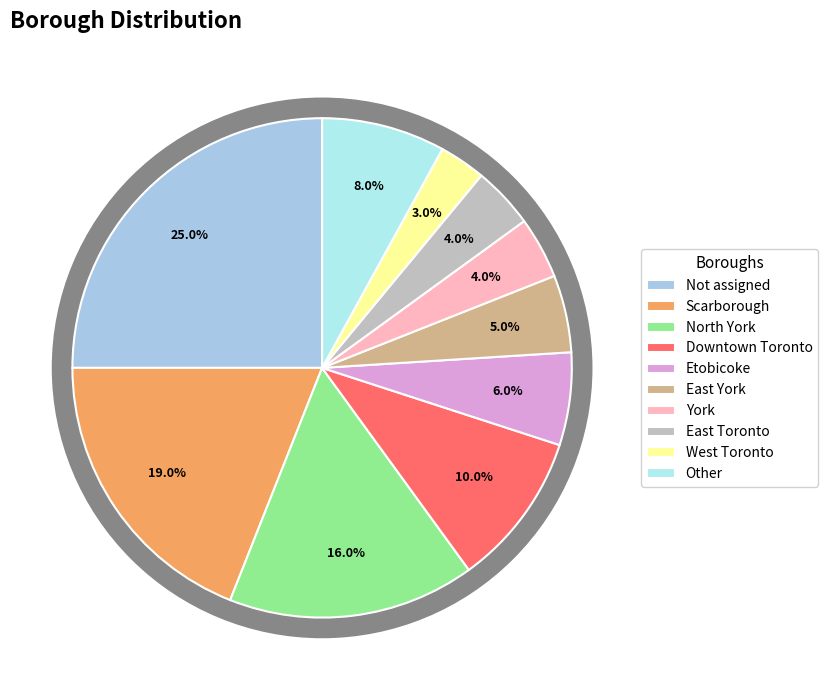

Is there a majority slice in this chart?

No